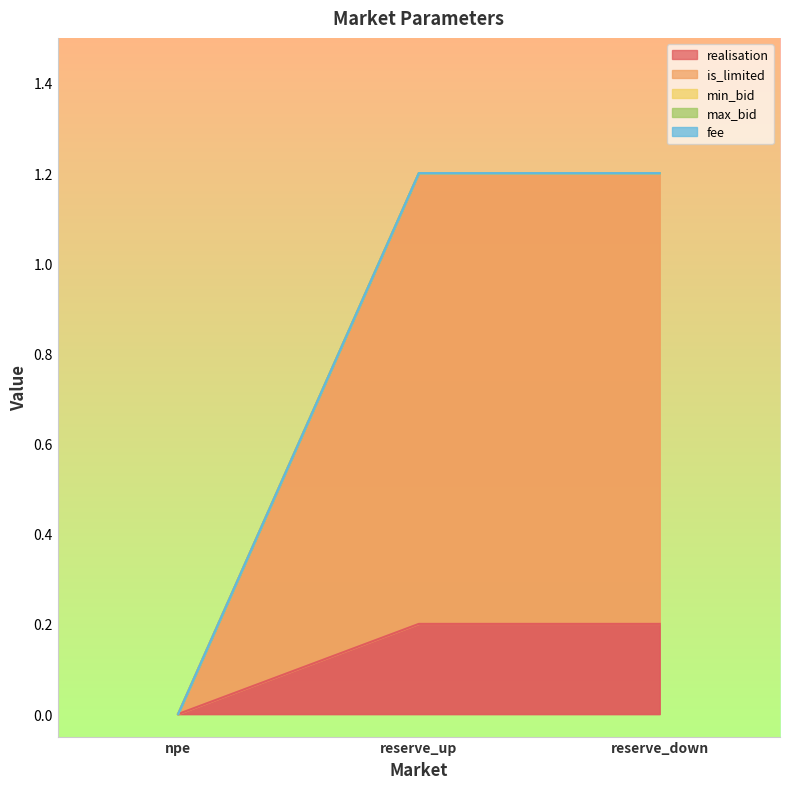

Is the value of min_bid at reserve_up greater than the value of is_limited at npe?

No